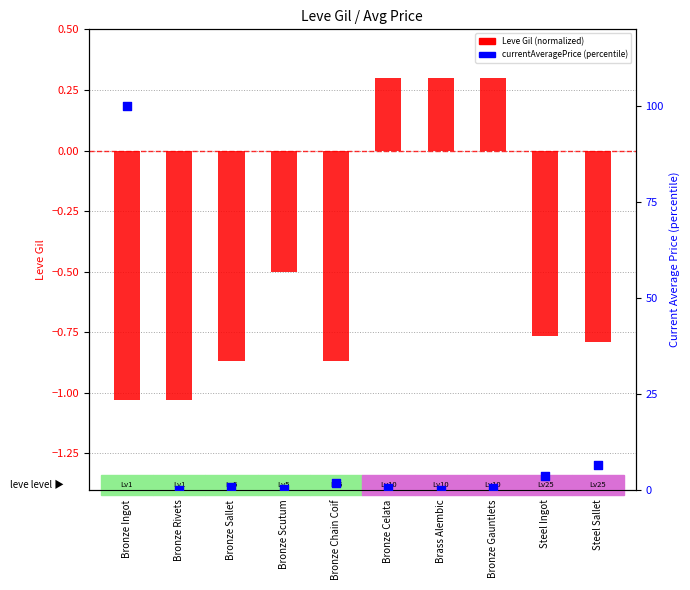

Is the value of currentAveragePrice (percentile) at Brass Alembic greater than the value of Leve Gil (normalized) at Brass Alembic?

No